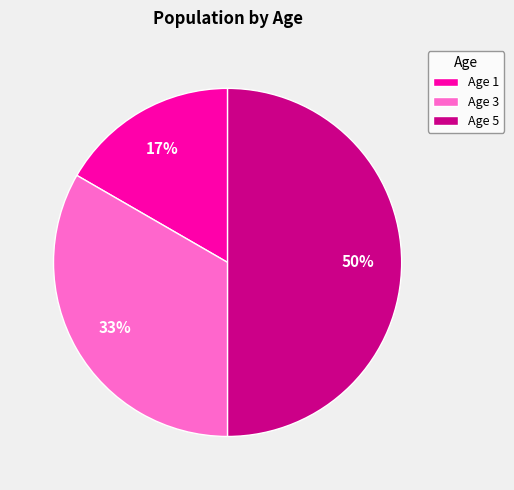

Do Age 5 and Age 1 together represent more than half of the pie?

Yes